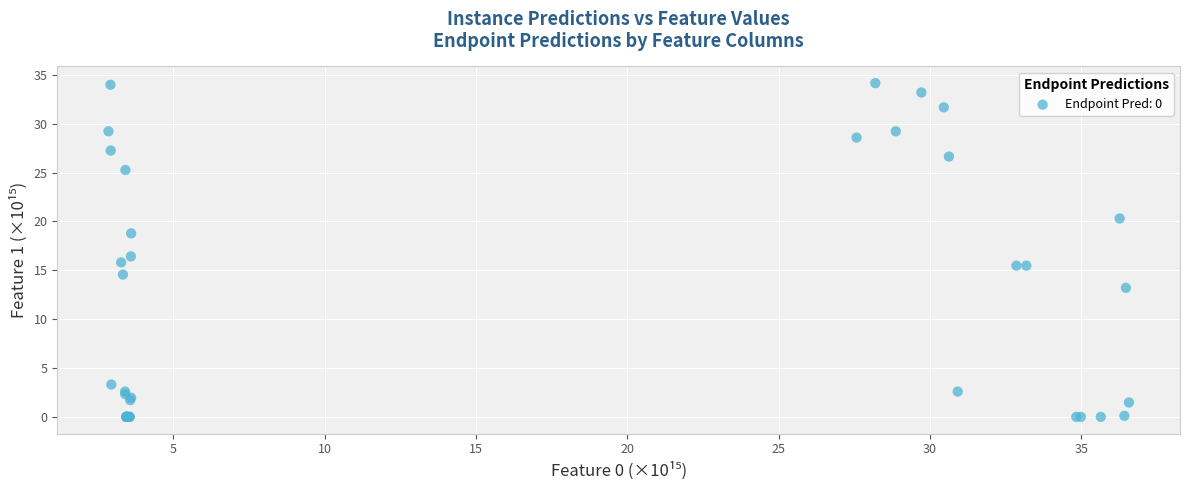

What Y value in the scatter plot is closest to 17?

16.4